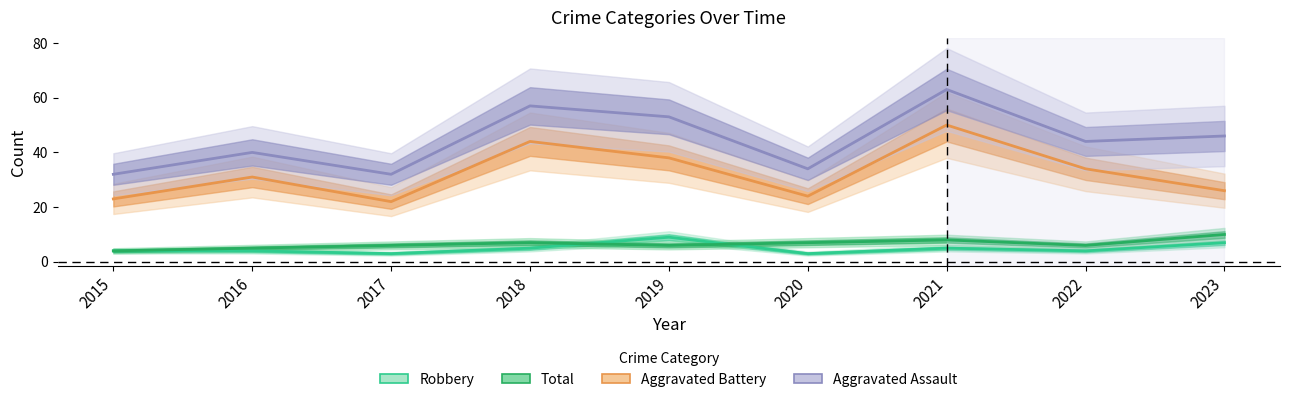

What is the difference between the Total values at 2020 and 2023?

12